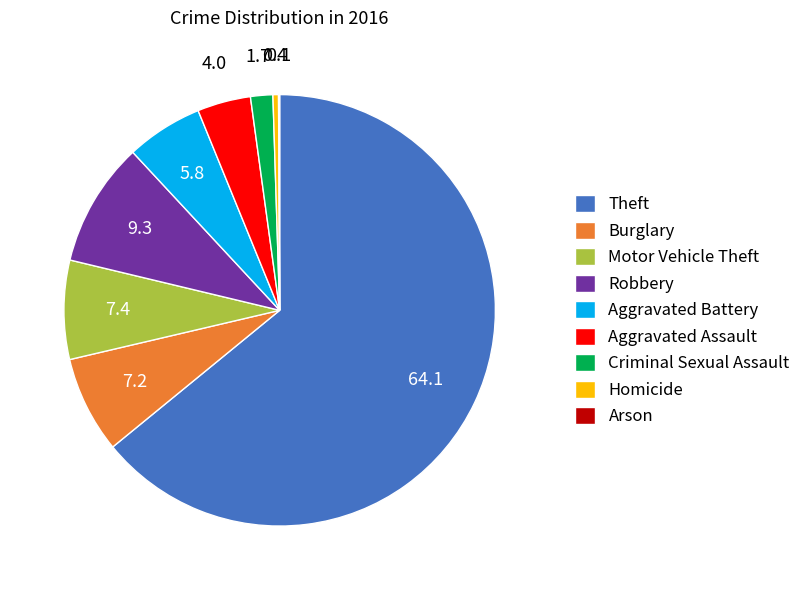

Between Homicide and Robbery, which is larger?

Robbery